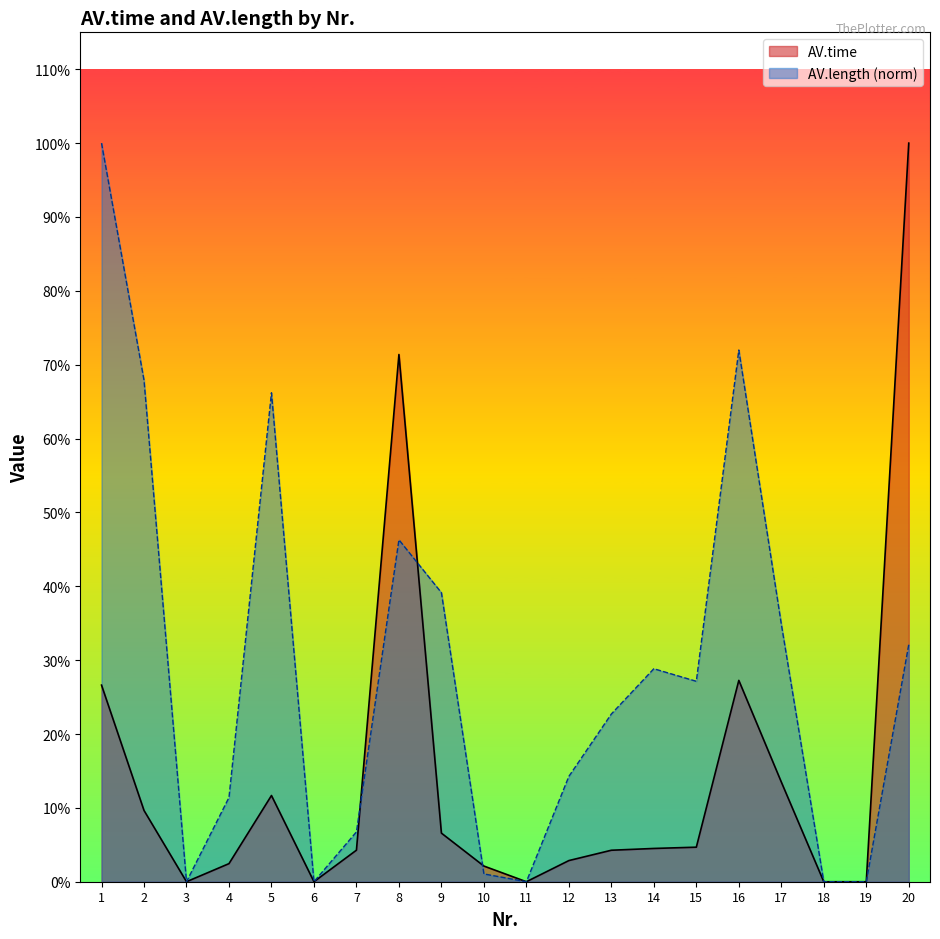

Is it true that AV.length equals 6.3 at 1?

False